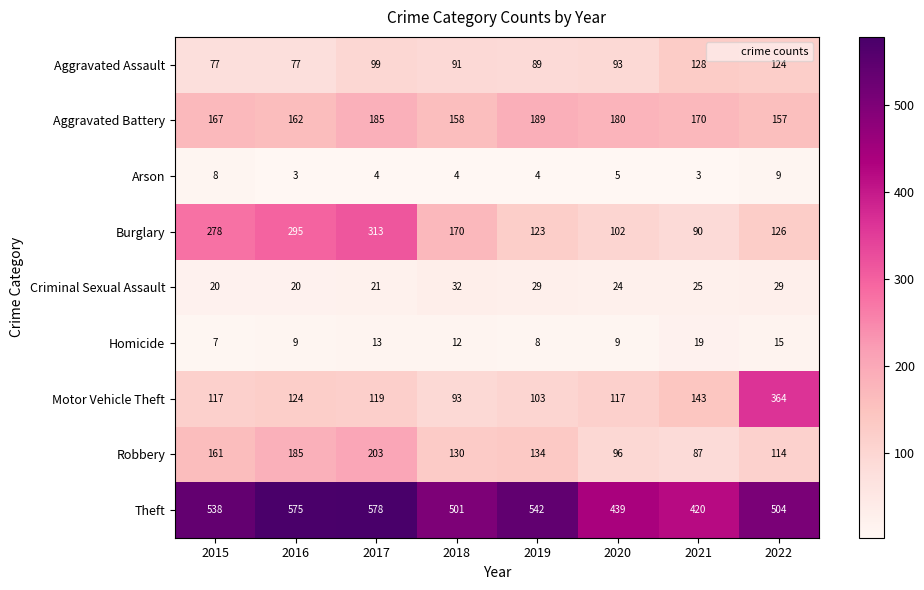

Which series has the largest total across all categories?

Theft